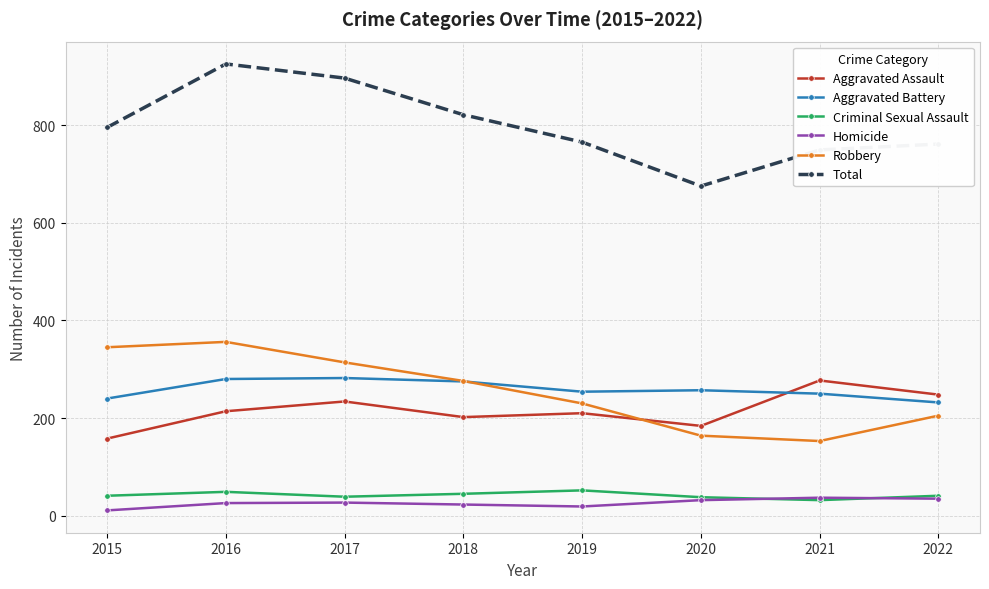

Which series has the widest spread of values?

Total